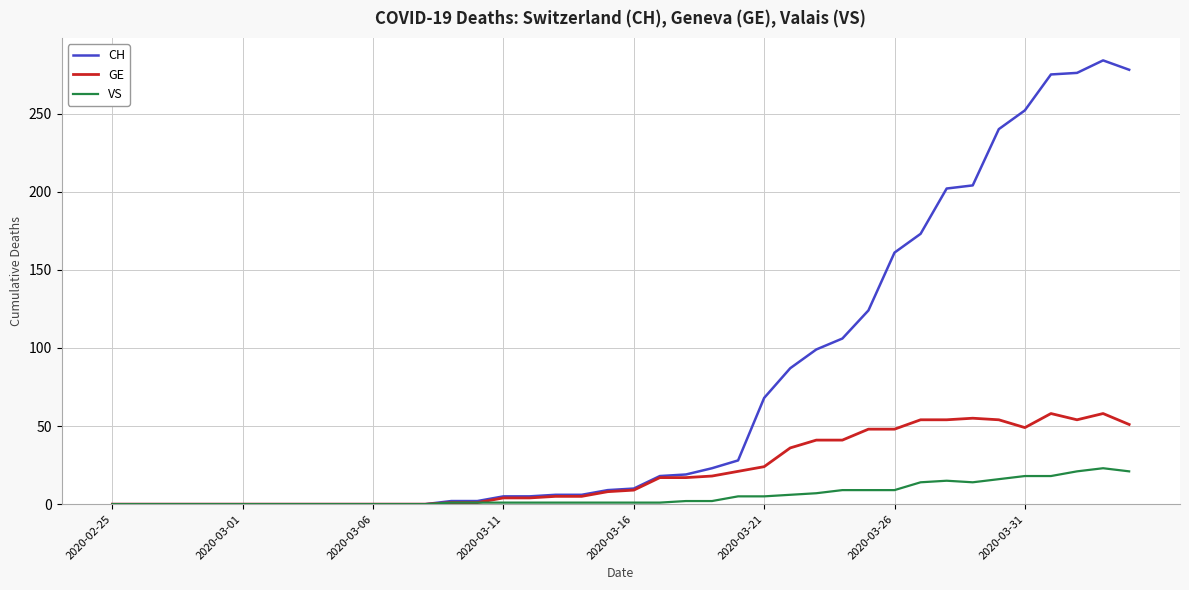

List the series in order of their overall mean, lowest first.

VS, GE, CH